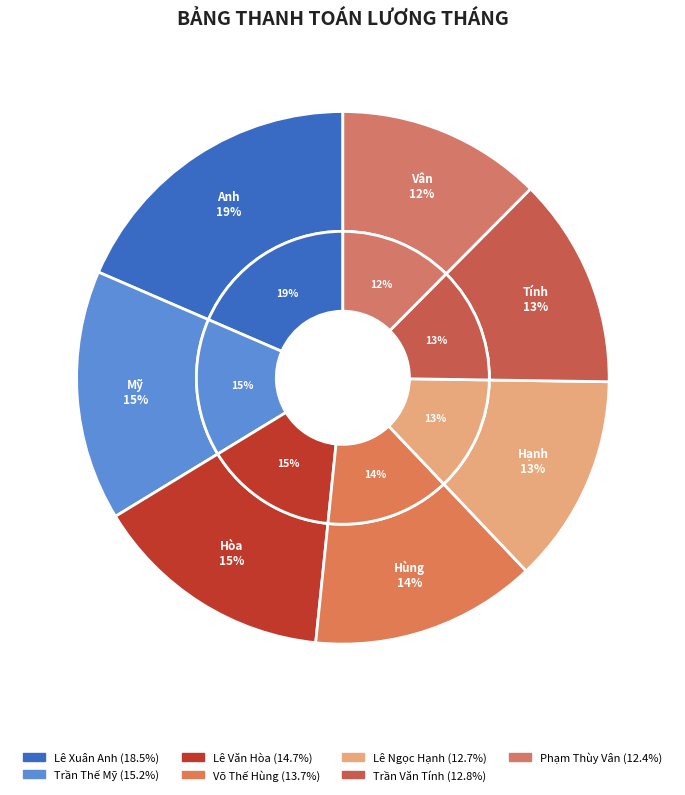

Which slice is the smallest?

Phạm Thùy Vân